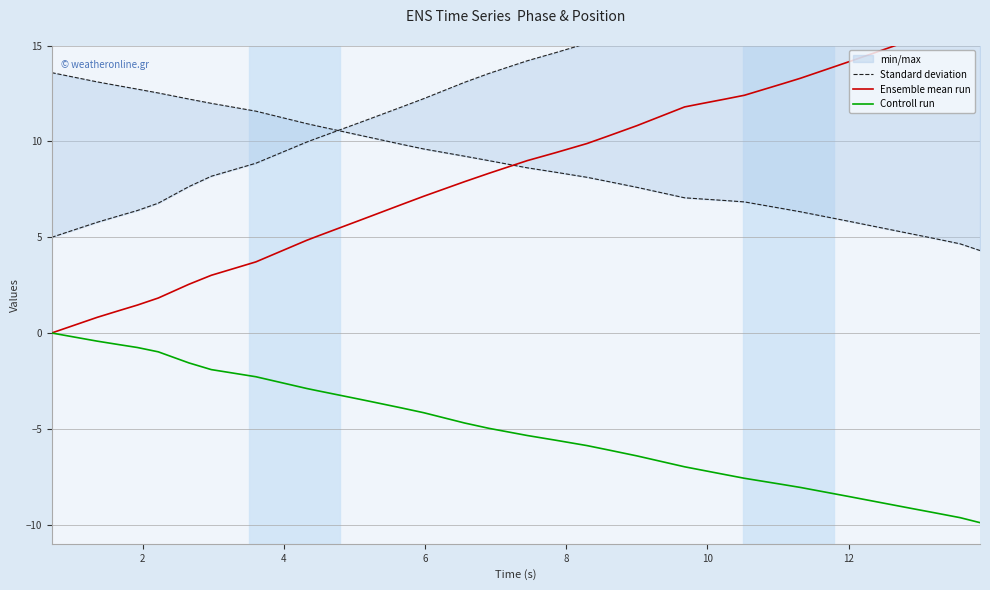

List the series in order of their peak value, lowest first.

Controll run, Standard deviation, Ensemble mean run